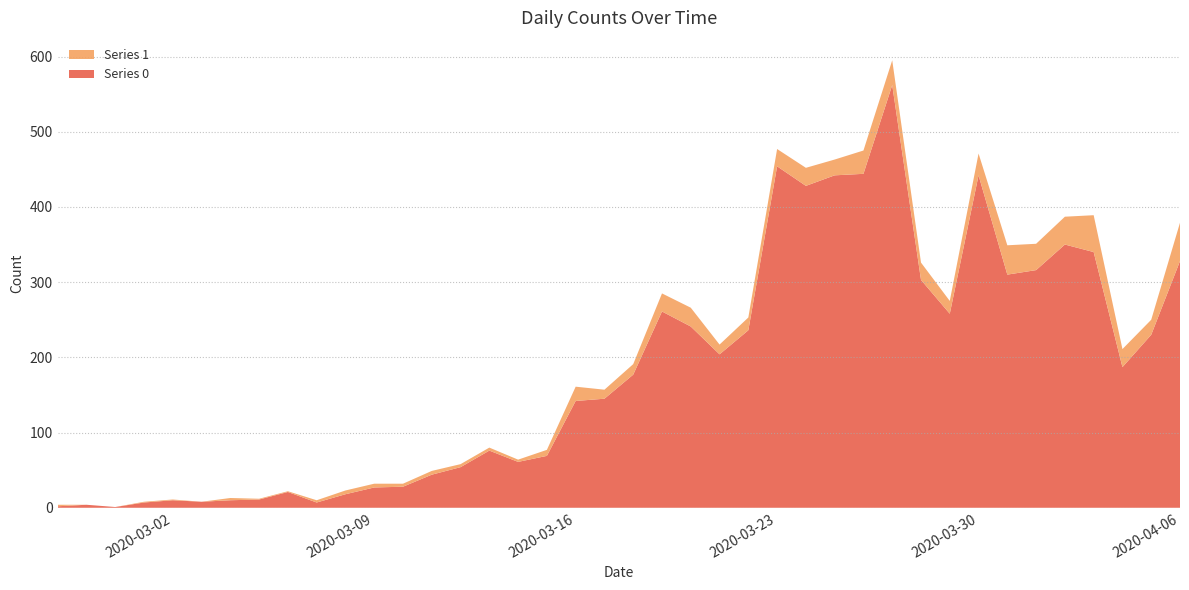

Reading left to right, list all the values displayed in this chart.

Series 0: 2	4	1	7	10	8	10	11	21	7	18	27	28	44	54	76	61	69	142	145	177	261	241	204	236	454	428	442	444	562	303	258	442	310	316	350	340	187	230	328
Series 1: 2	0	0	1	1	0	3	1	1	3	5	5	4	5	4	4	3	8	19	12	14	24	25	13	17	23	24	21	31	33	23	17	29	39	35	37	49	24	20	51